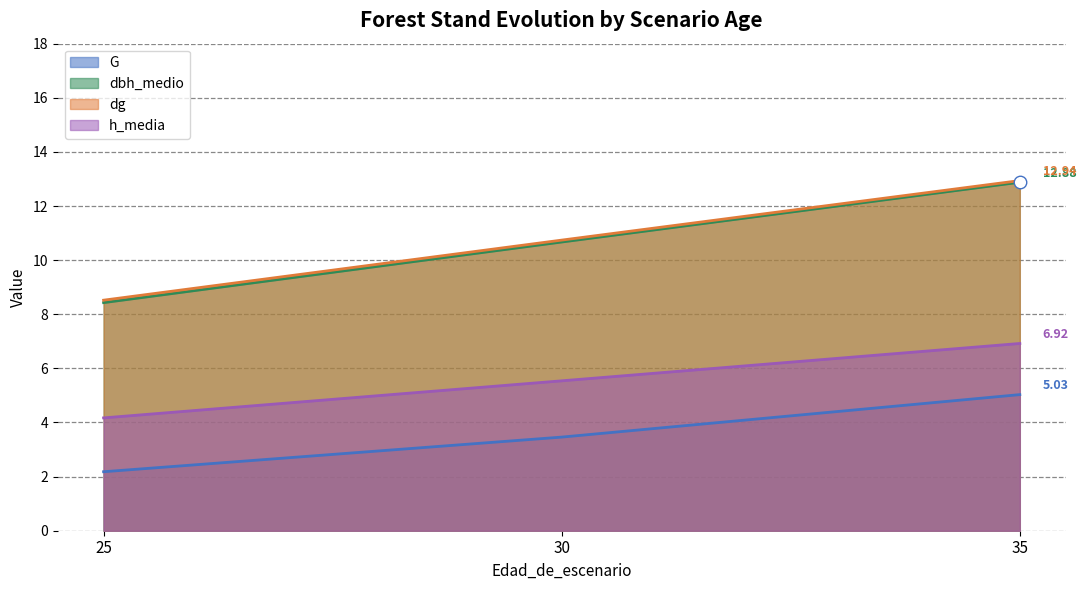

At which category does the chart reach its minimum across all series?

25